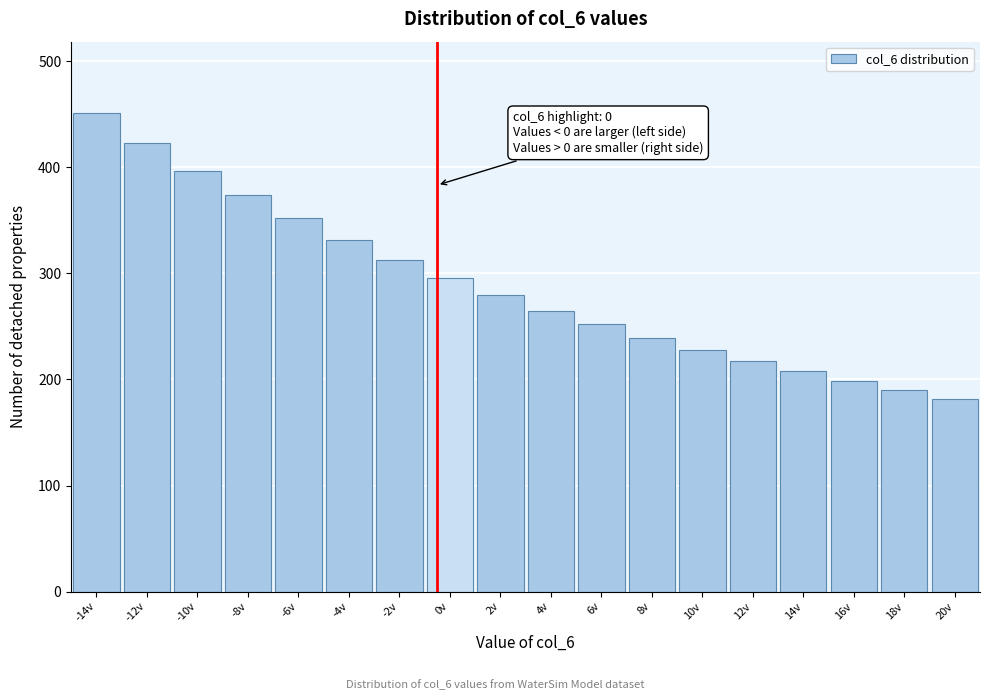

Reading right to left, transcribe all the data shown in this chart.

20v=182	18v=190	16v=199	14v=208	12v=217	10v=228	8v=239	6v=252	4v=265	2v=280	0v=296	-2v=313	-4v=332	-6v=352	-8v=374	-10v=397	-12v=423	-14v=451